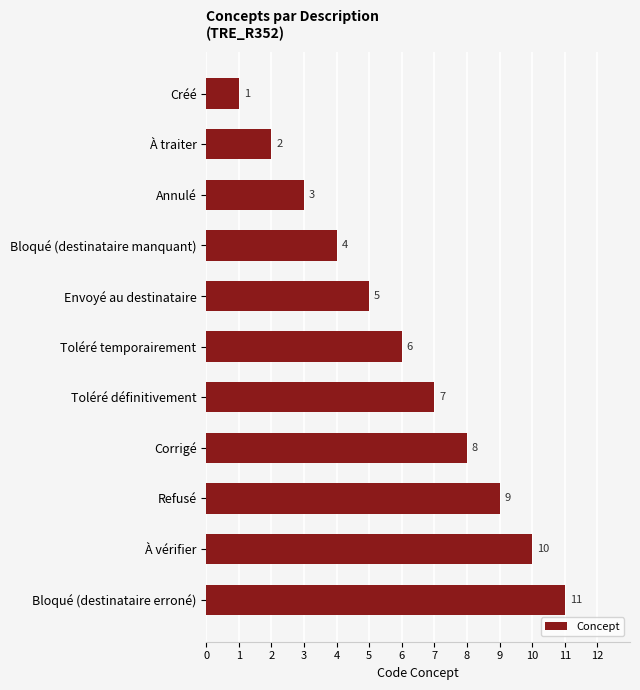

How many data points are less than 6?

5